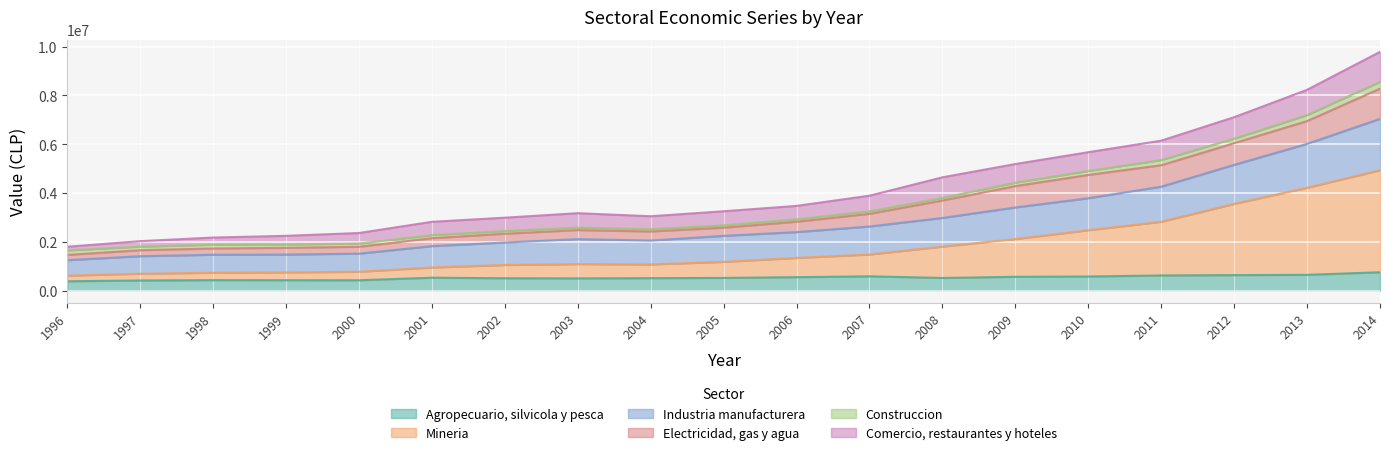

Count the number of categories in the chart.

19